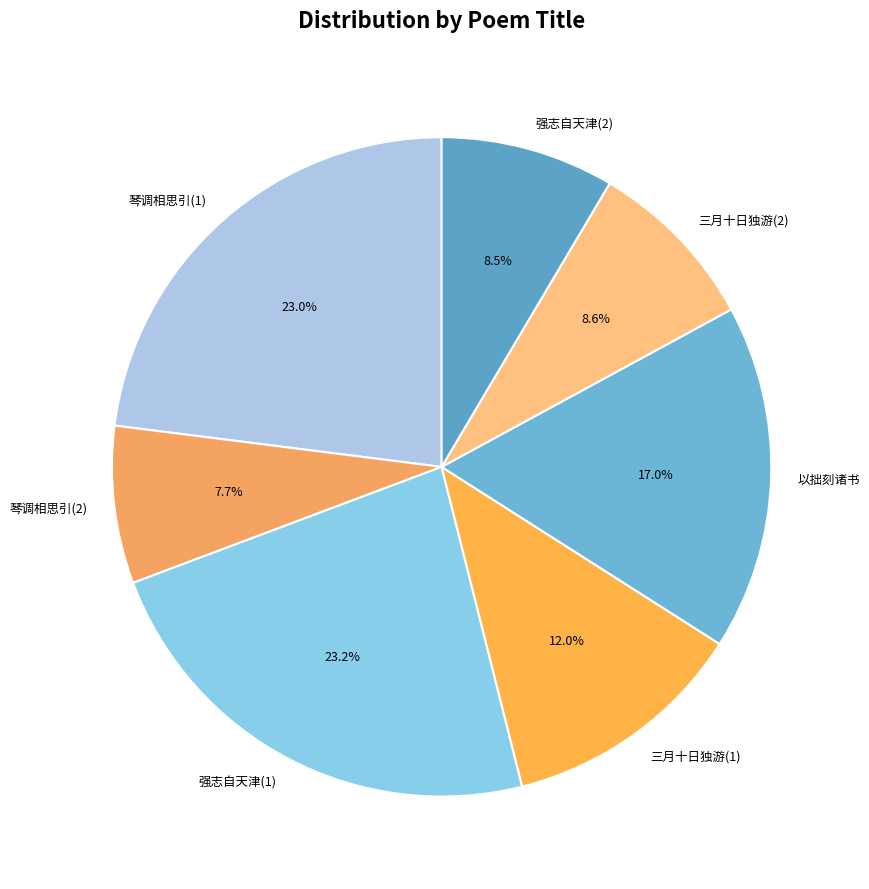

Which has a higher value, 三月十日独游(1) or 琴调相思引(2)?

三月十日独游(1)